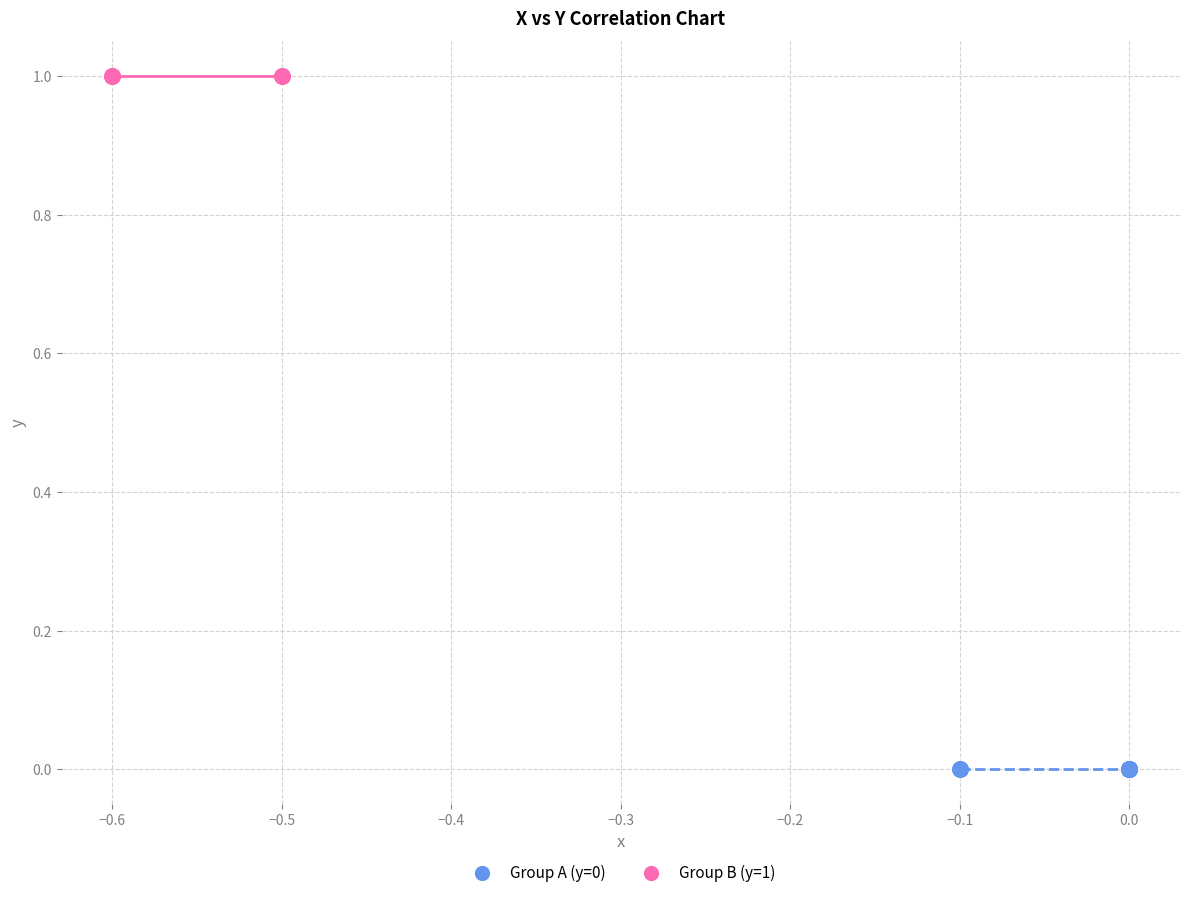

Which series contains the lowest Y value?

Group A (y=0)